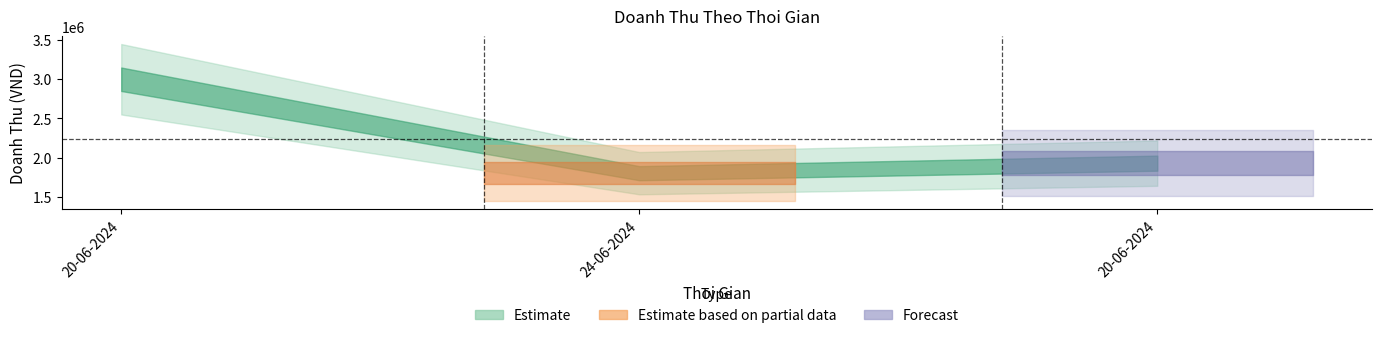

The value at 24-06-2024 is 2703493. True or false?

False